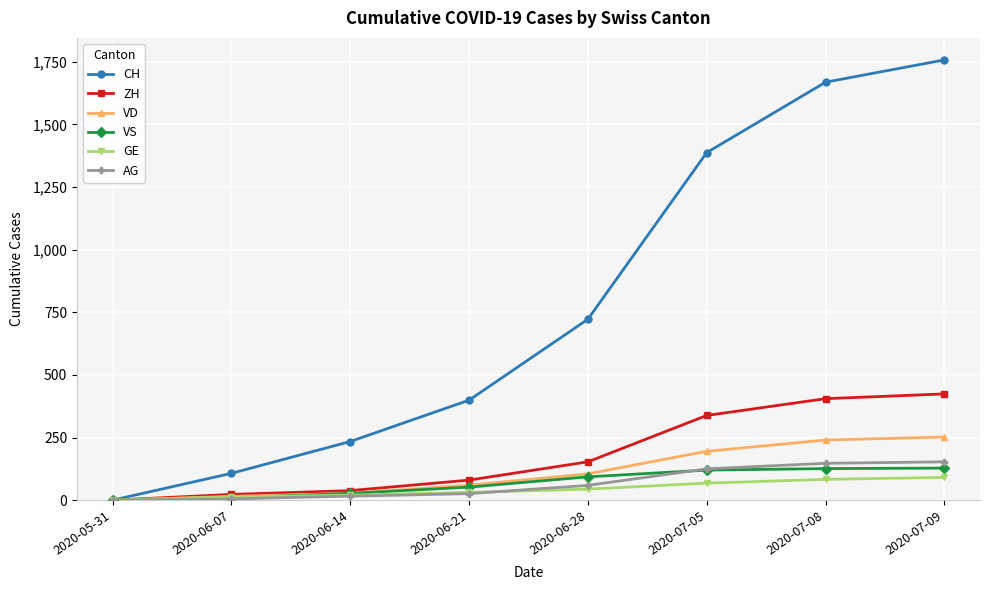

What is the label of the 1st point from the left?

2020-05-31